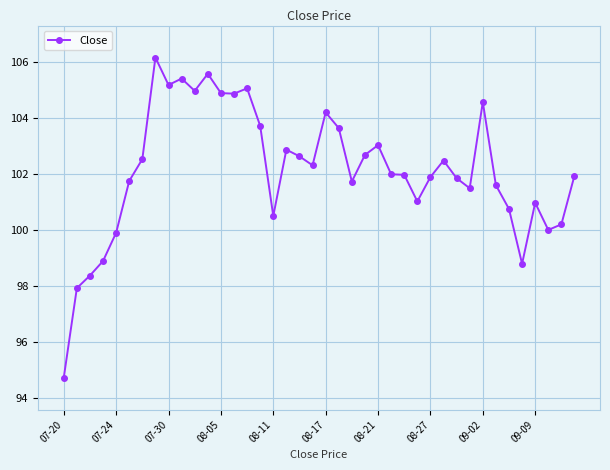

What is the value of the 8th point from the left?

106.2